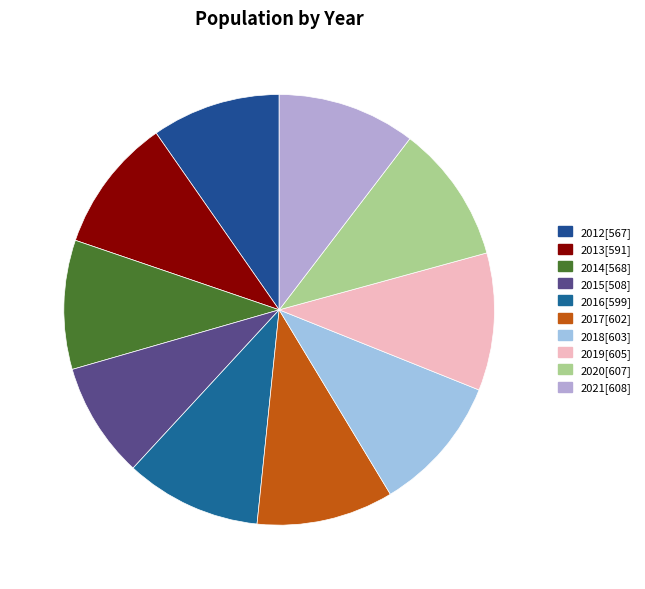

Count the number of slices in the pie.

10